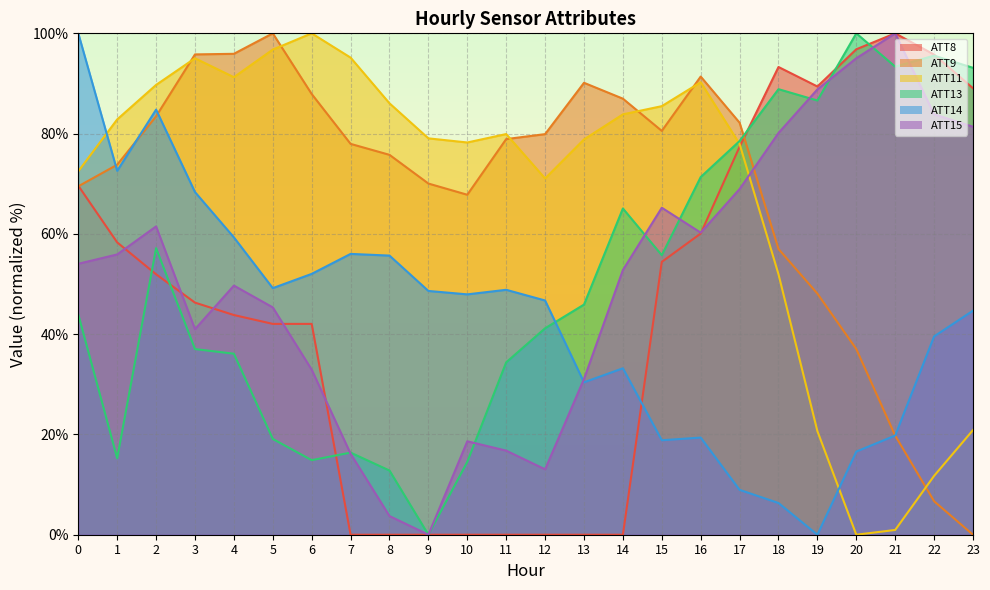

Read the ATT8 value at 1.

58.3